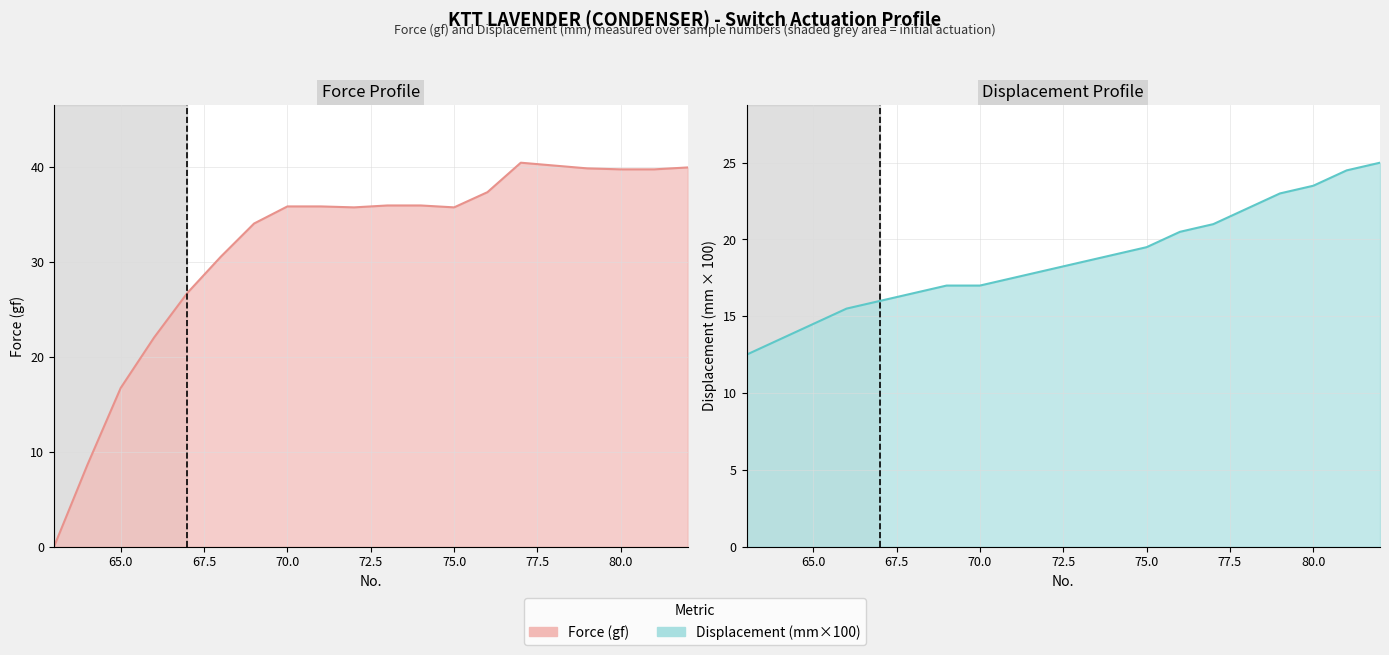

Does the chart display data point markers on the line(s)?

No